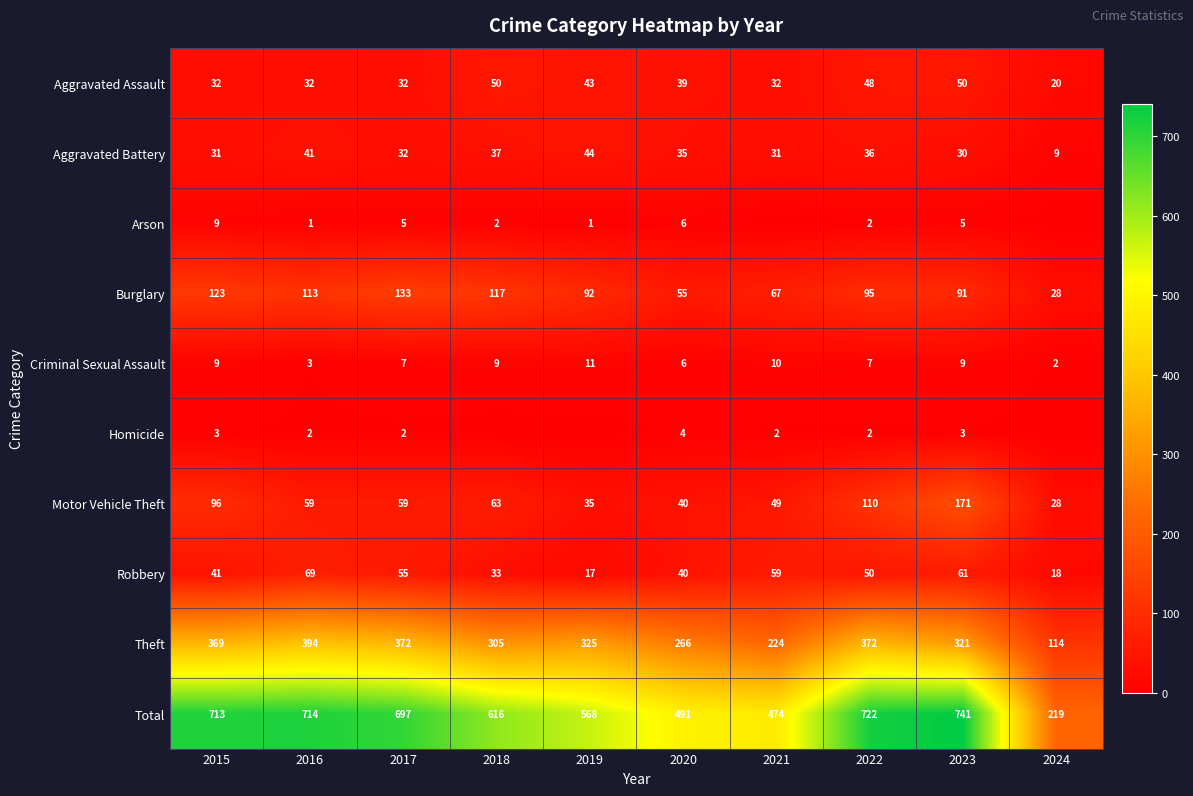

What is the total value across all series at 2016?

1428